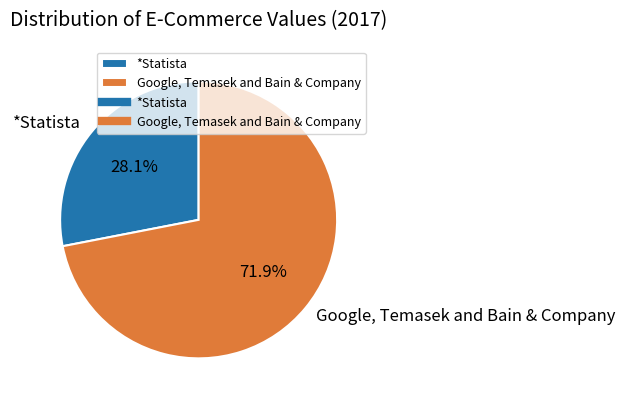

Which category has the biggest portion of the pie?

Google, Temasek and Bain & Company